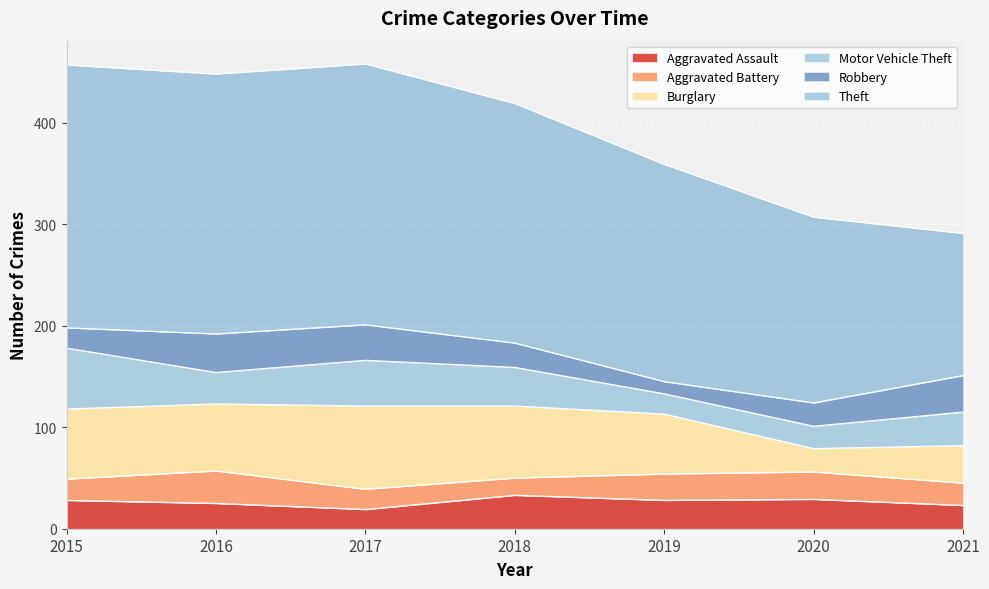

Reading right to left, what are all the values shown in this chart?

Aggravated Assault: 23	29	28	33	19	25	28
Aggravated Battery: 22	27	26	17	20	32	21
Burglary: 37	23	59	71	82	66	69
Motor Vehicle Theft: 33	22	20	38	45	31	60
Robbery: 36	23	12	24	35	38	20
Theft: 140	183	214	236	257	256	259